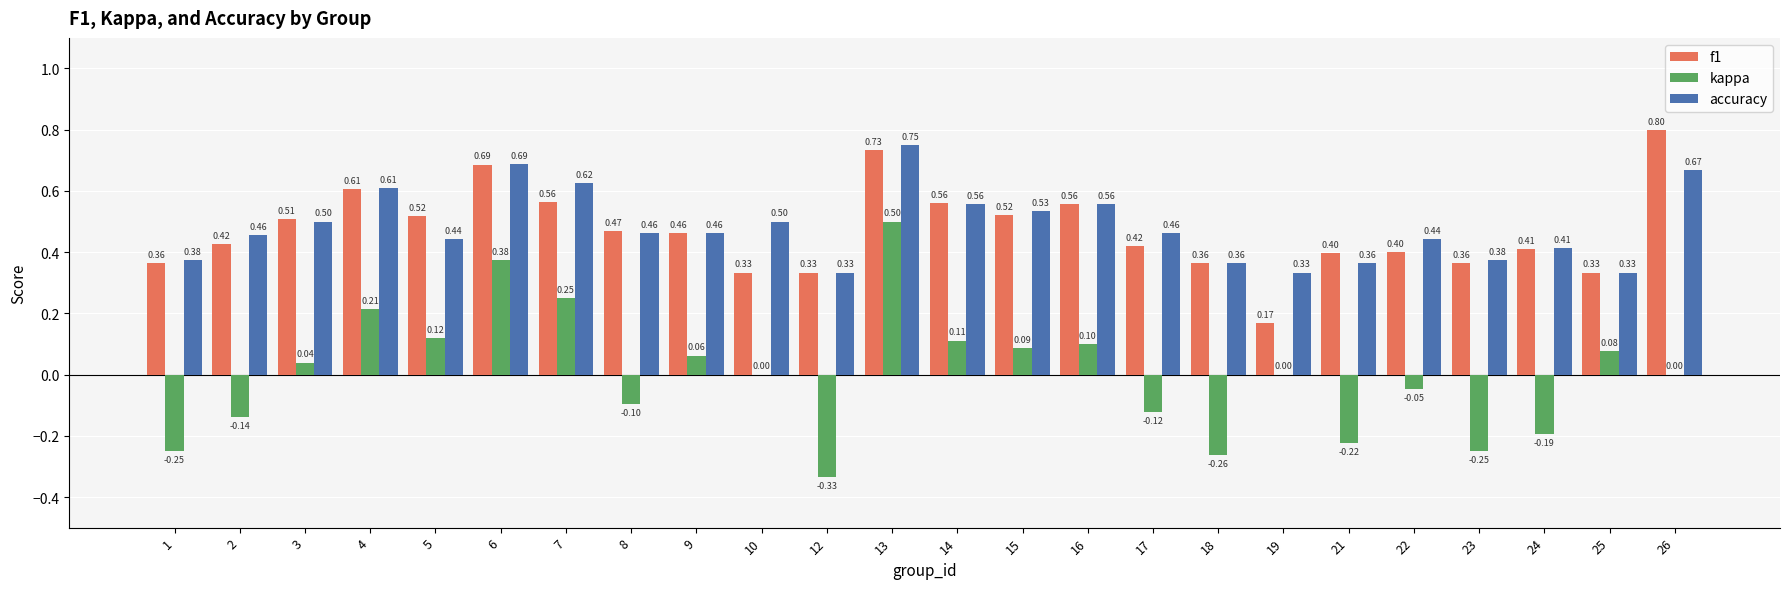

What is the sum of all accuracy values?

11.6